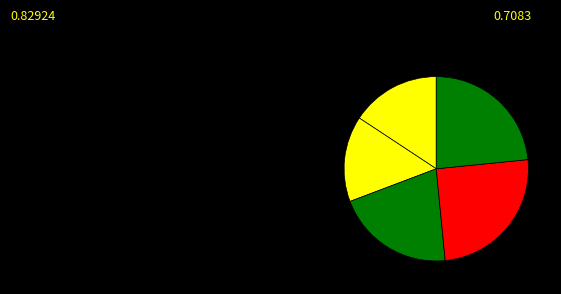

Rank the categories by value from lowest to highest.

2, 1, 3, 5, 4